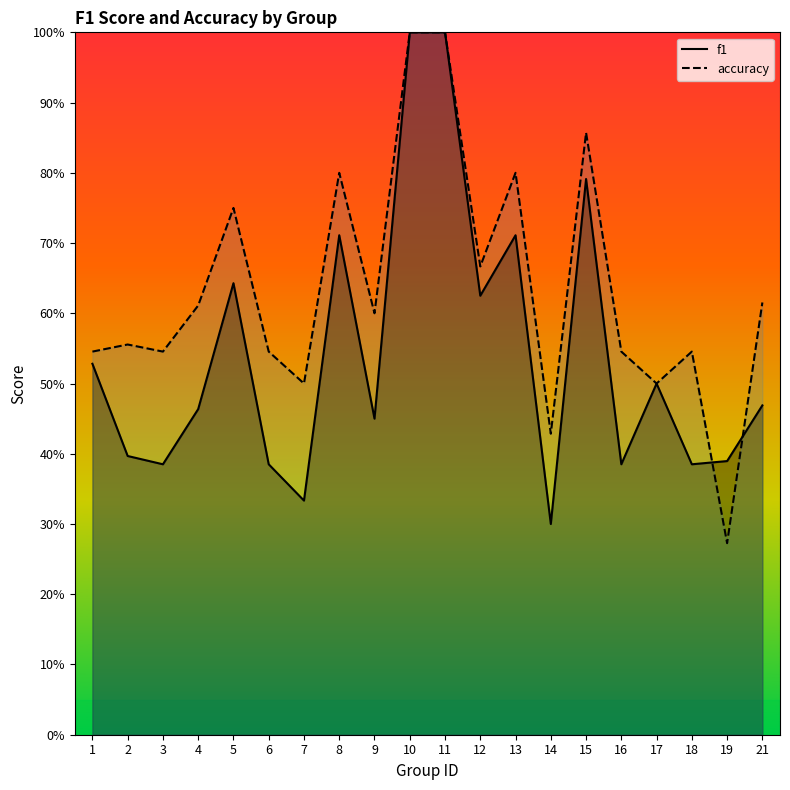

What are all the series names shown in the legend?

f1, accuracy